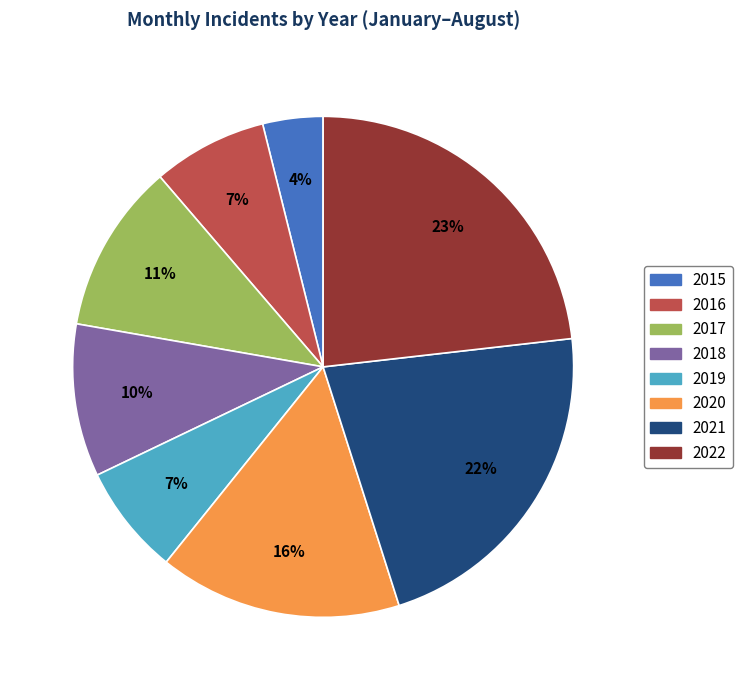

To the nearest percent, what percentage of the pie is 2019?

7%